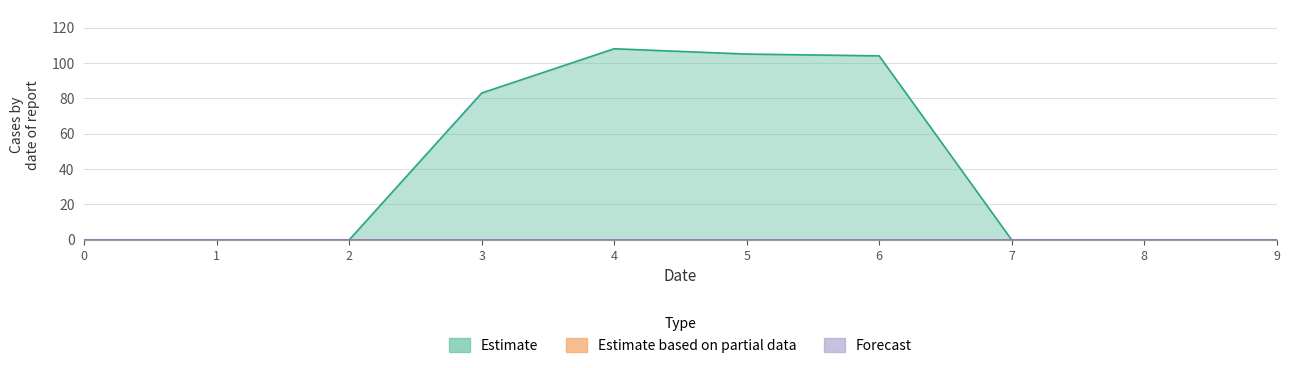

How many lines are shown in the chart?

3